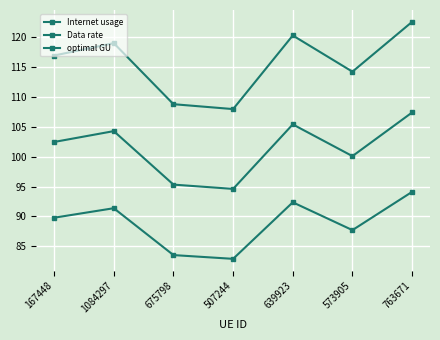

True or false: Internet usage has a value of 83.5 at 763671.

False